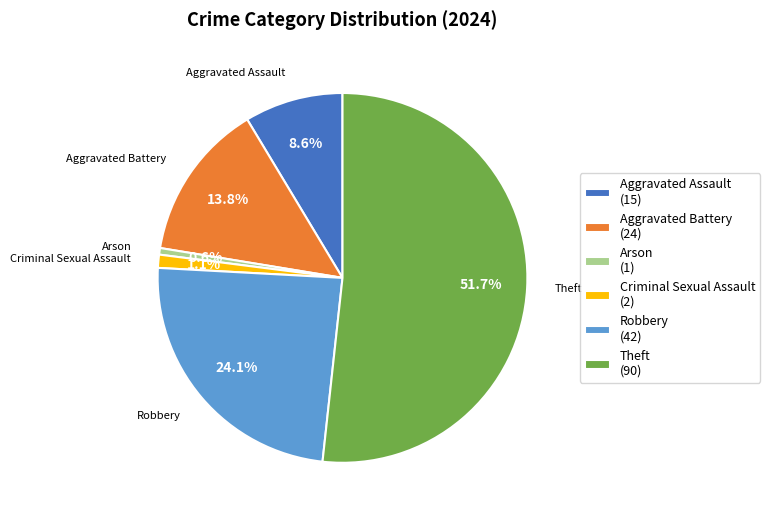

Which slice is the largest?

Theft